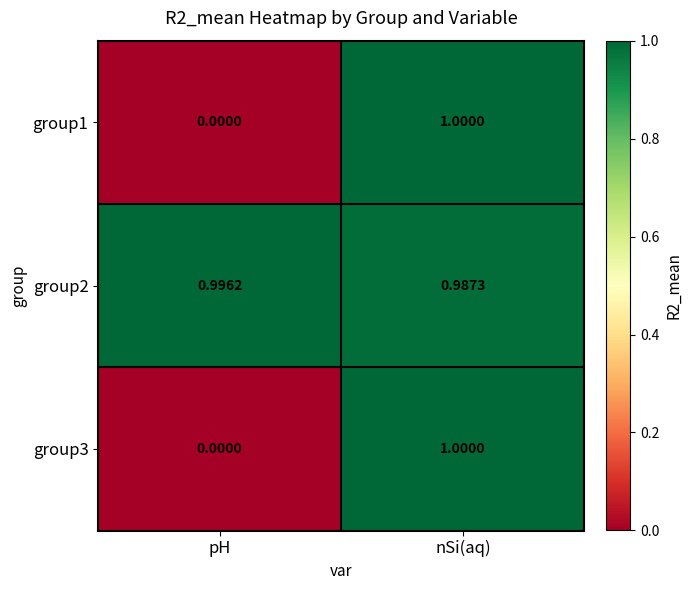

At which category is the sum across all series the highest?

nSi(aq)